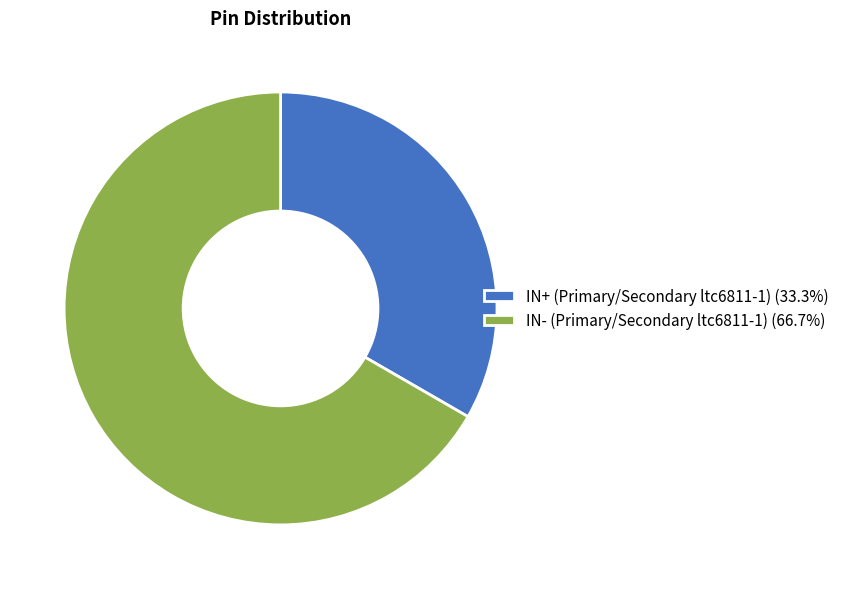

Rank the categories by value from lowest to highest.

IN+ (Primary/Secondary ltc6811-1), IN- (Primary/Secondary ltc6811-1)